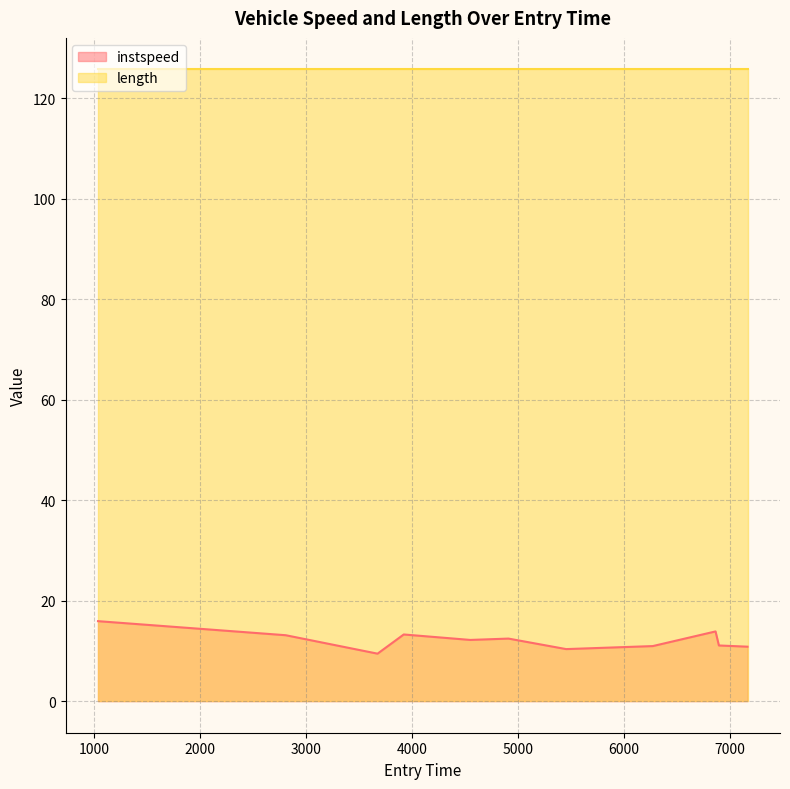

Reading left to right, extract all data points from this chart.

15.9	13.1	9.5	13.3	12.2	12.5	10.4	11.0	13.9	11.1	10.8